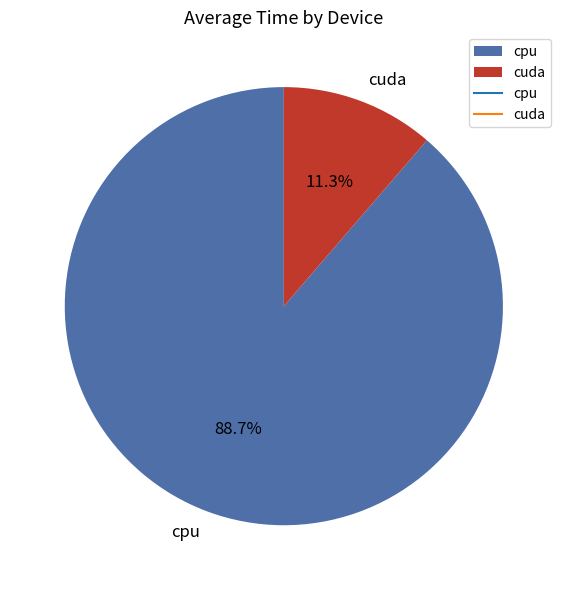

What percentage is the cuda slice, to the nearest percent?

11%